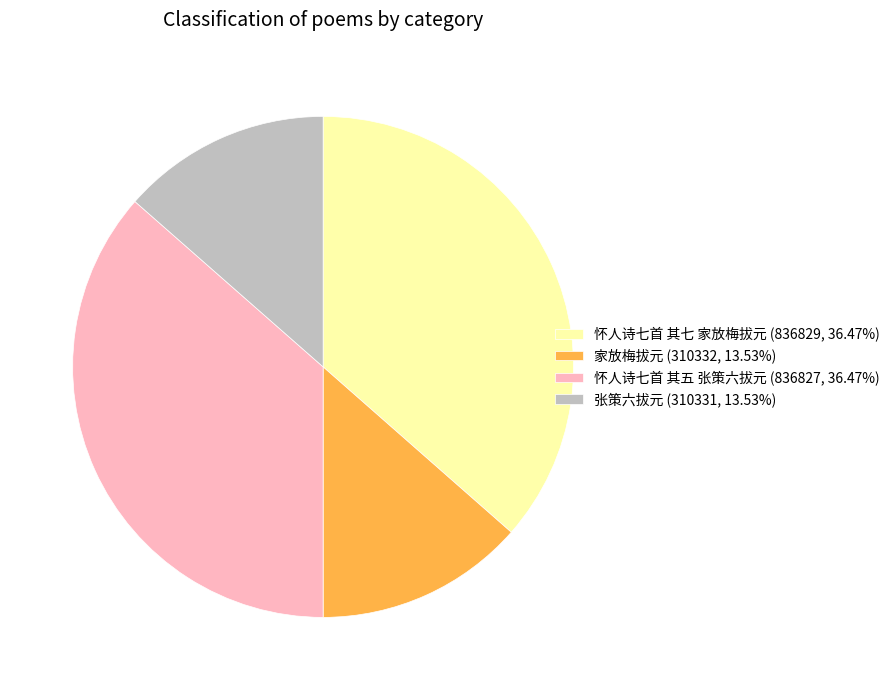

Does 张策六拔元 (310331, 13.53%) represent more than half of the total?

No